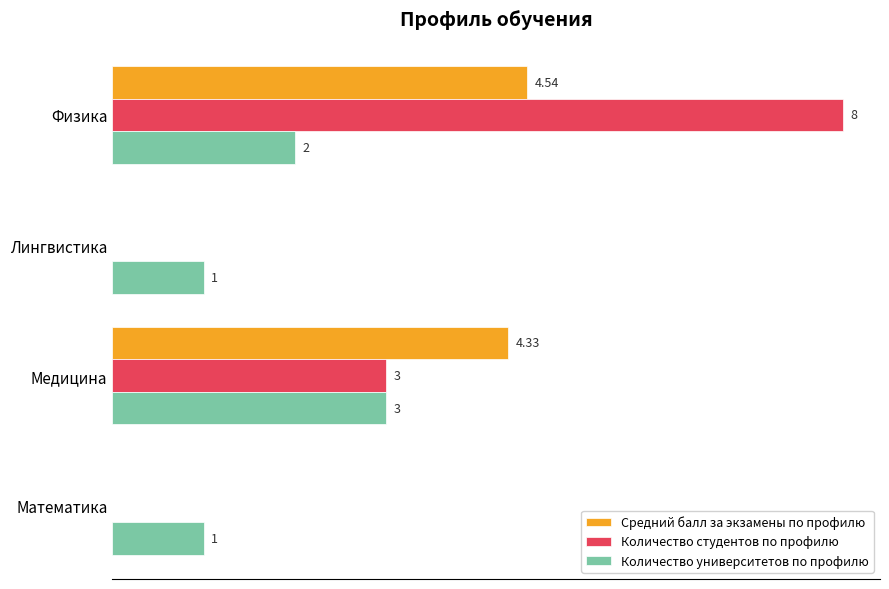

Is the value of Количество университетов по профилю at Лингвистика greater than the value of Средний балл за экзамены по профилю at Физика?

No